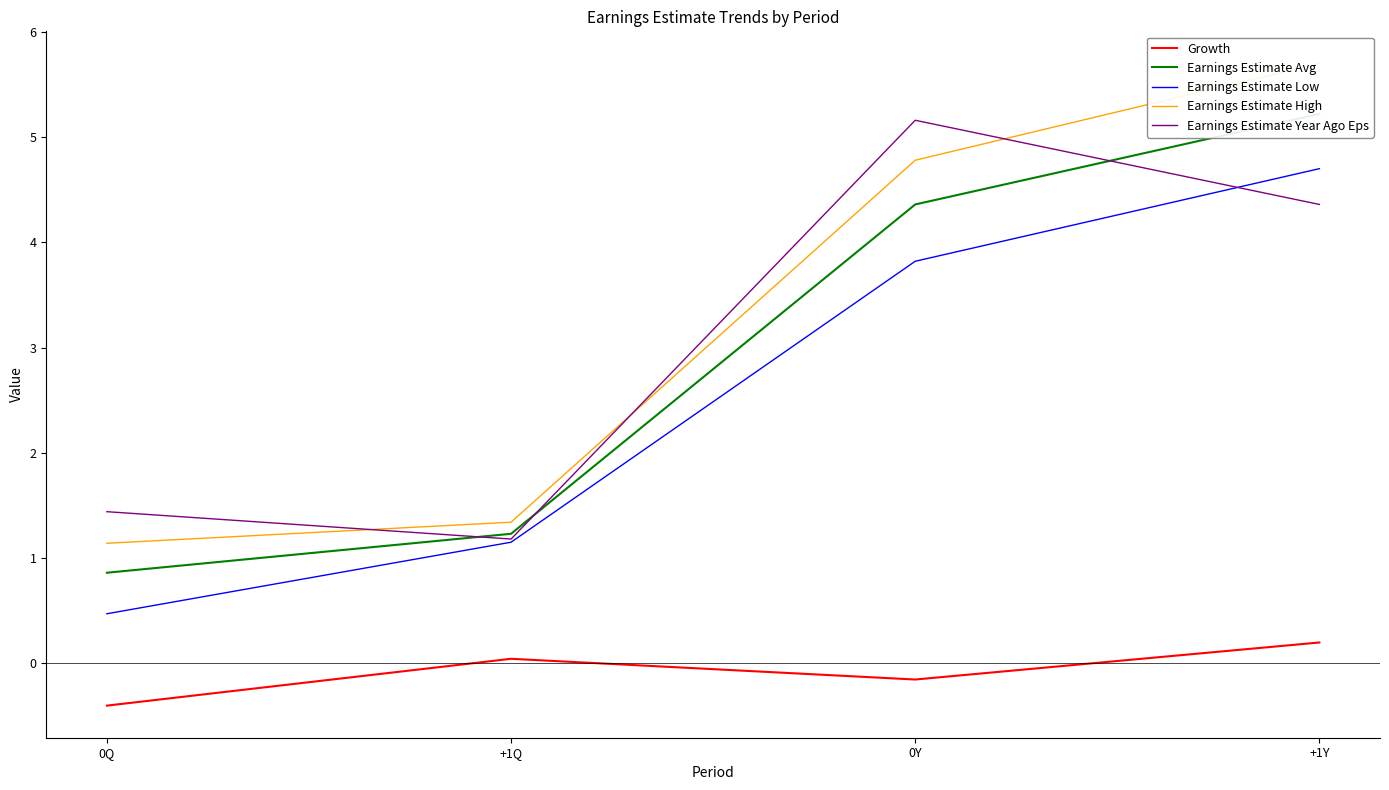

What is the lowest value of the Earnings Estimate Avg series?

0.9